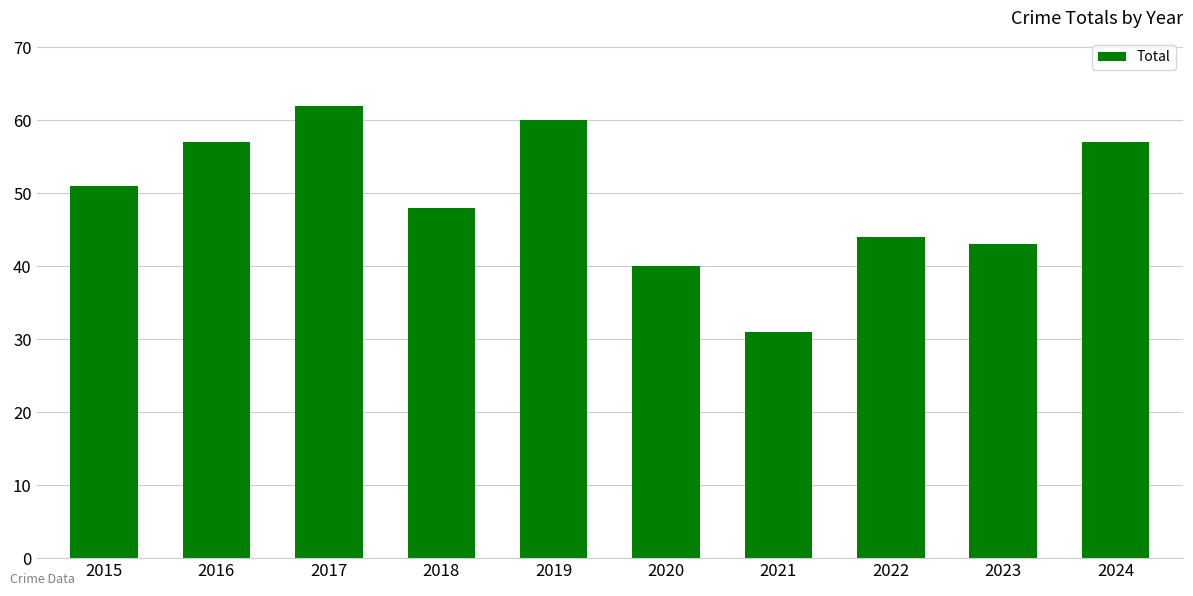

True or false: the data shows 44 at 2022.

True